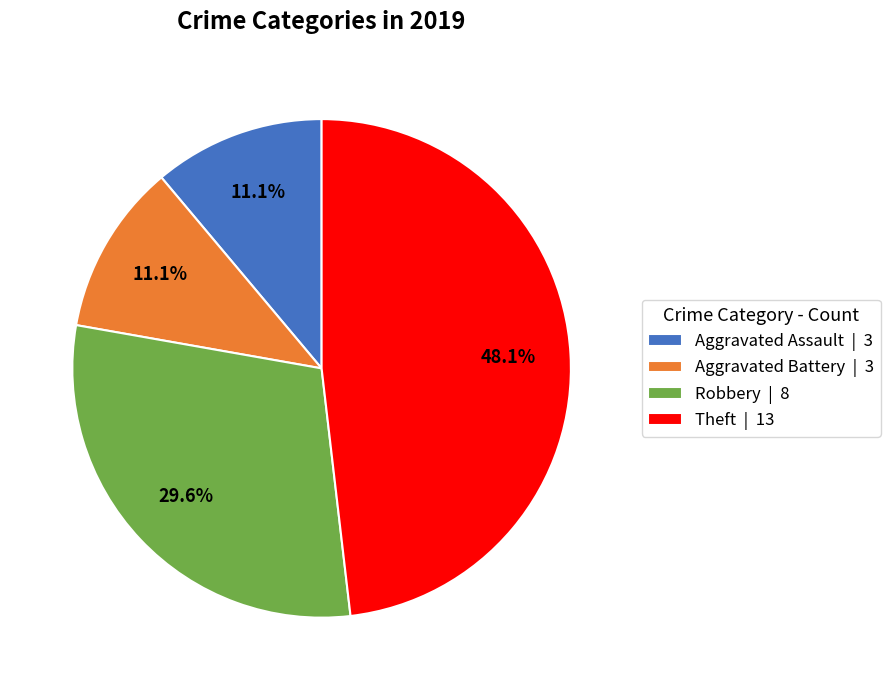

Is there any slice that represents more than half of the pie?

No